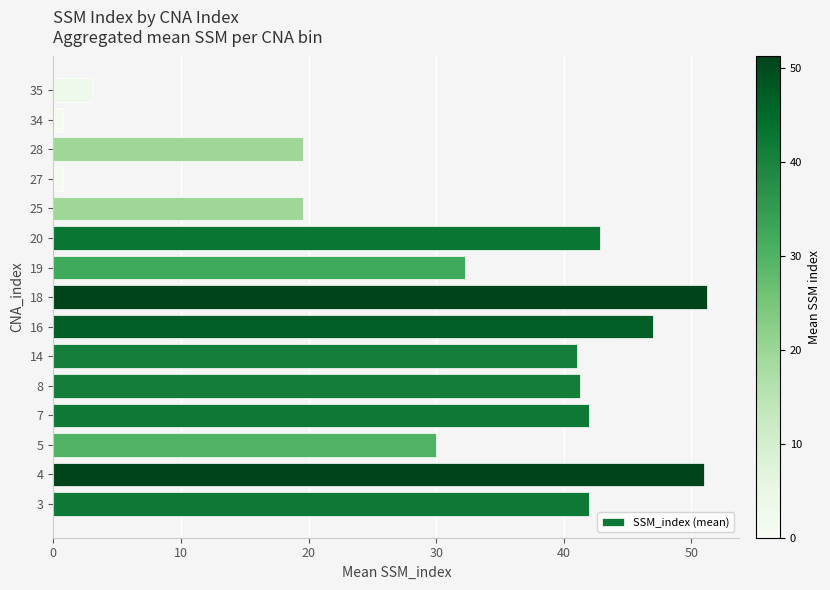

What is the average value?

31.0